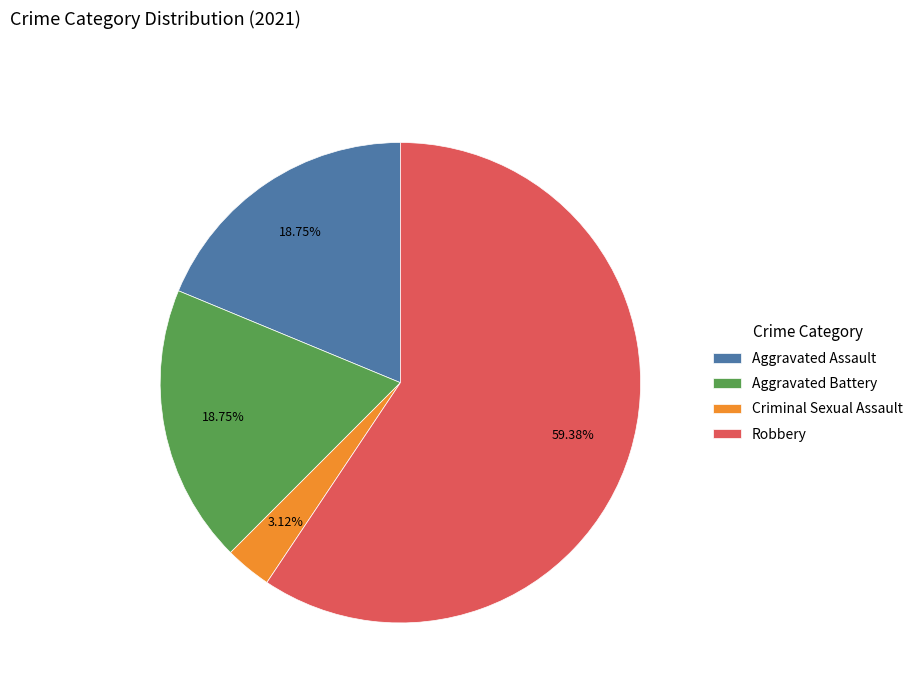

To the nearest percent, what is the difference between the largest and smallest slice percentages?

56%